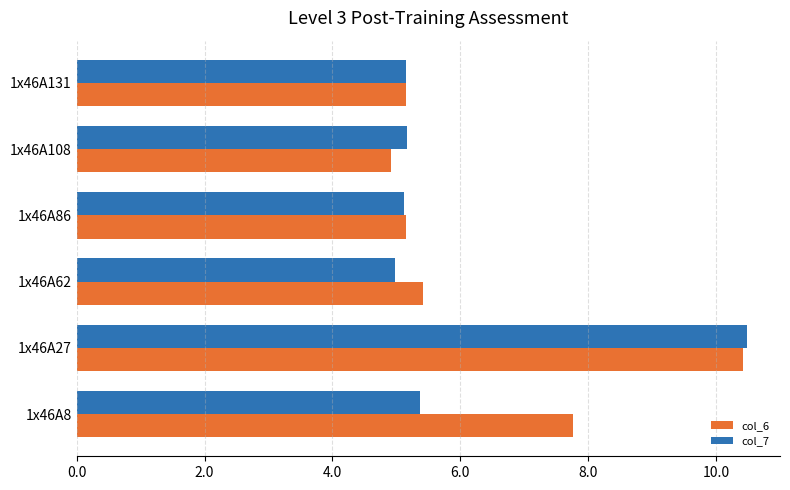

Rank the series by their average value, from highest to lowest.

col_6, col_7